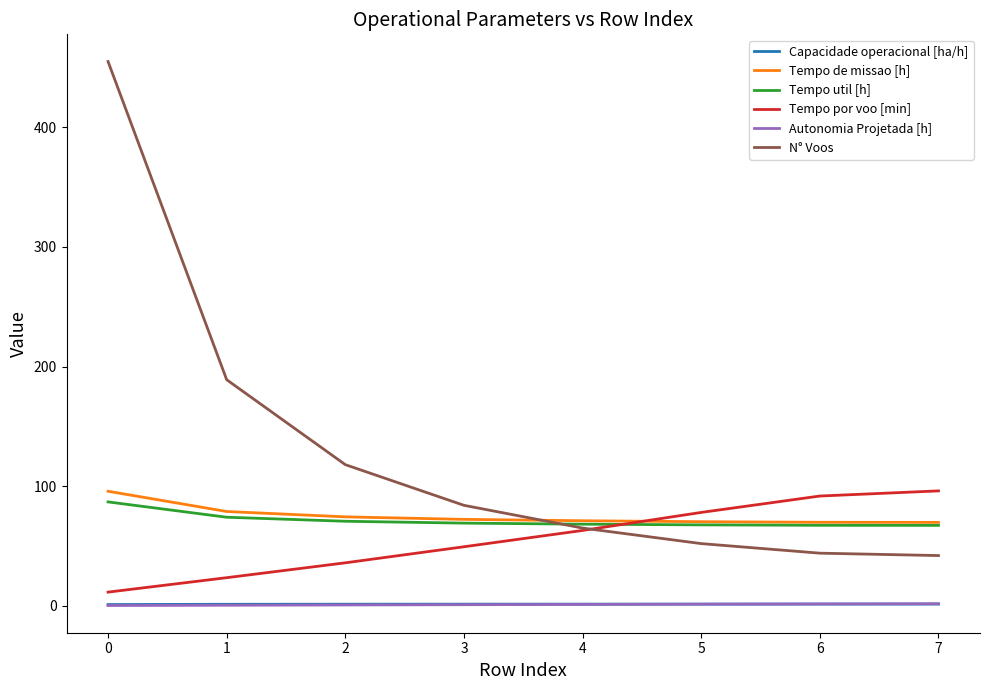

What is the maximum value shown in the chart?

455.0